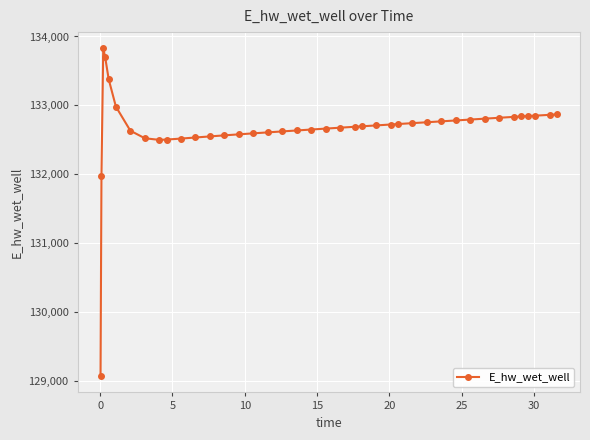

What is the value of the 9th point from the left?

132499.1